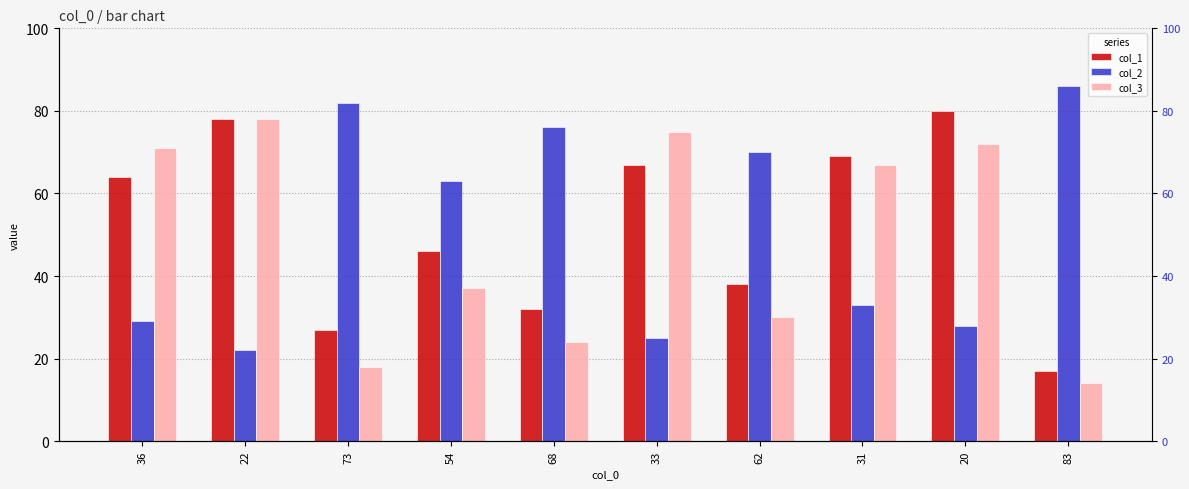

List the labels in order of col_1 value, largest first.

20, 22, 31, 33, 36, 54, 62, 68, 73, 83